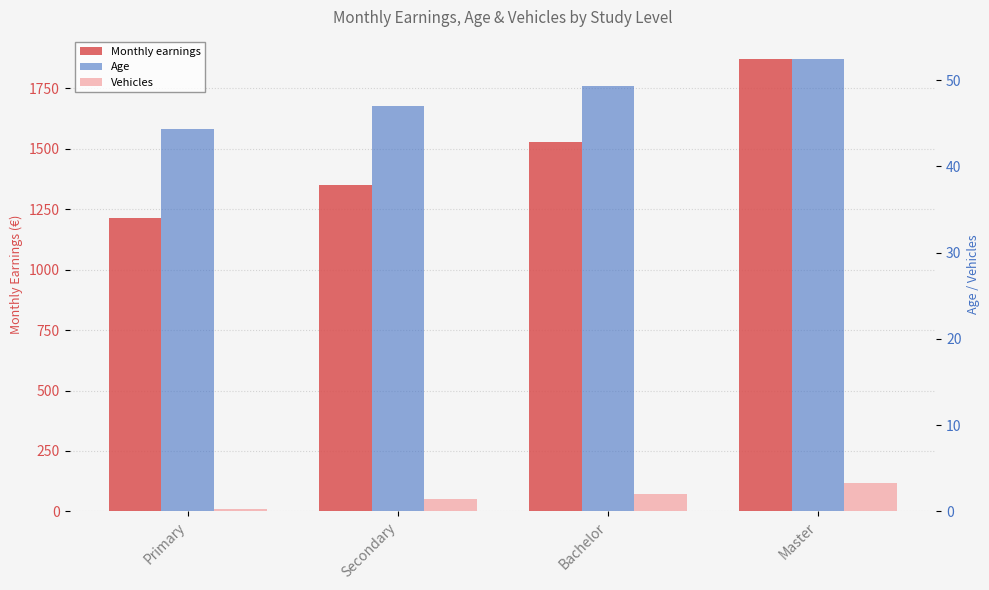

At which category is the sum across all series the highest?

Master